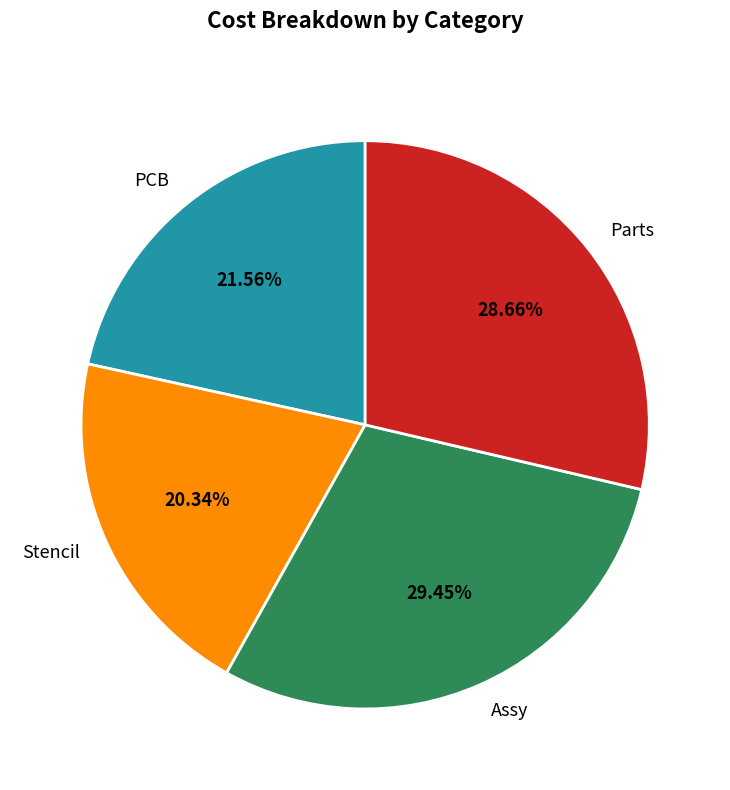

What is the smallest slice in the pie chart?

Stencil